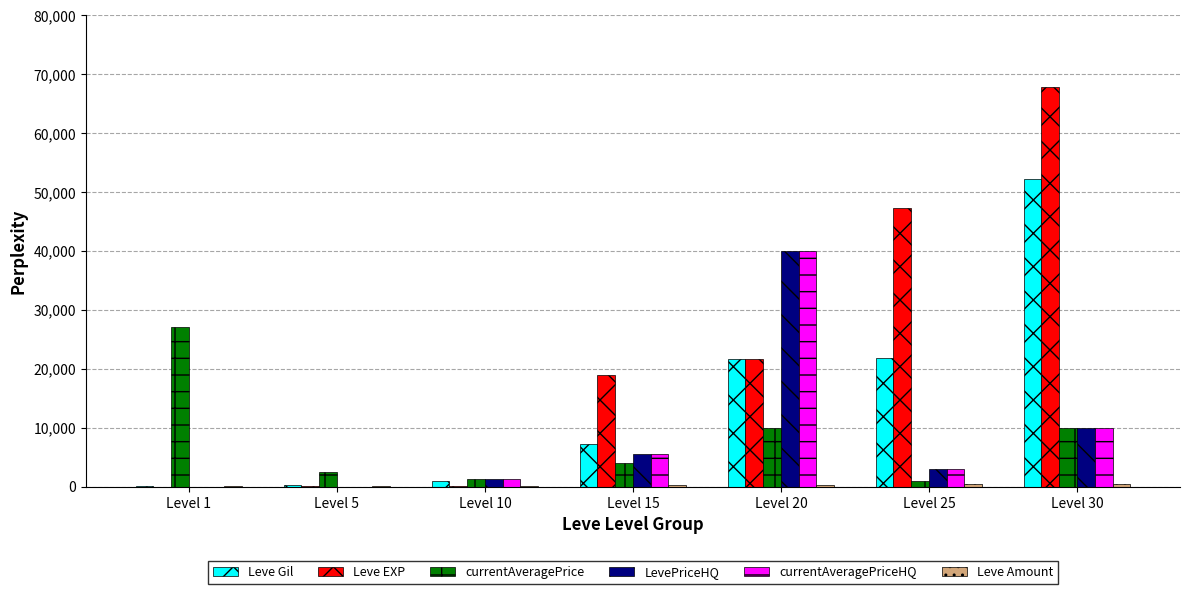

Between Level 1 and Level 5, which series saw the biggest shift?

currentAveragePrice